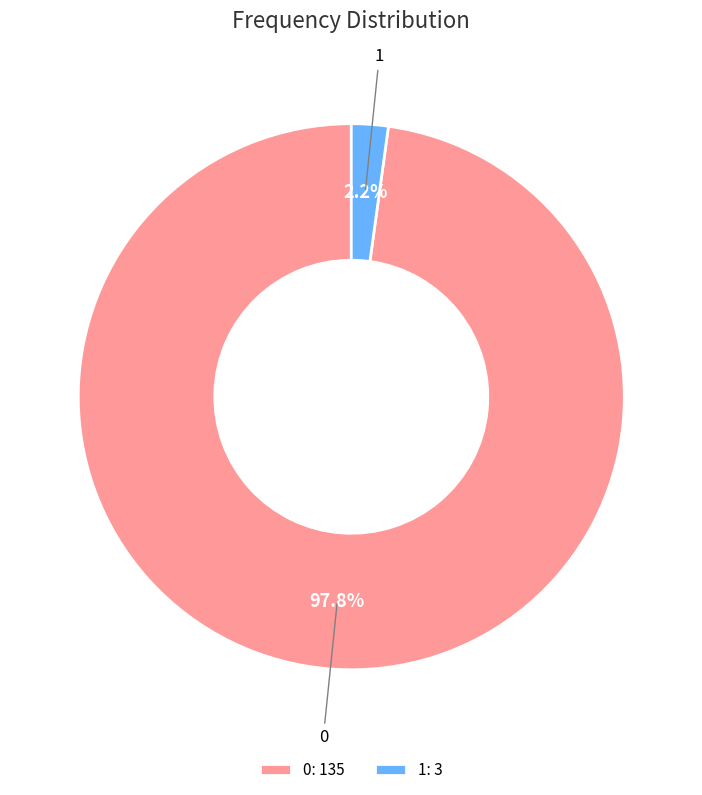

What is the smallest slice in the pie chart?

1